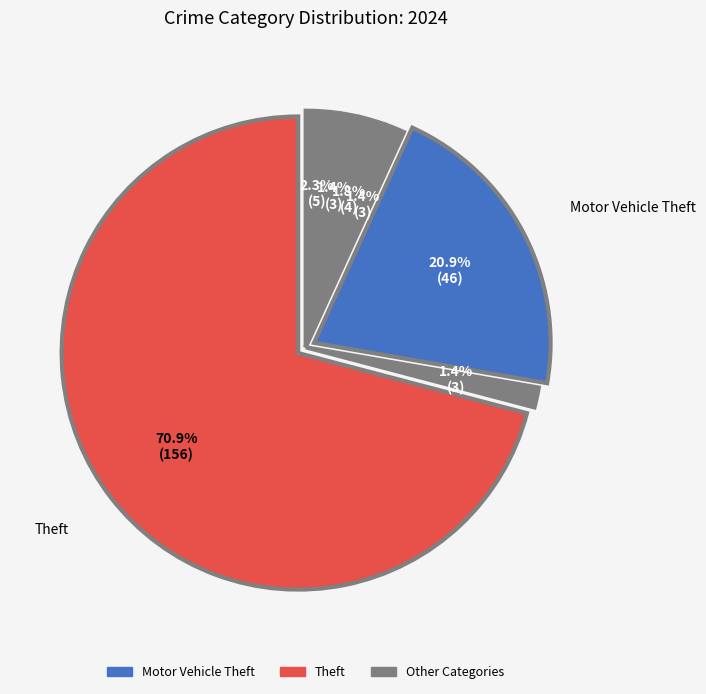

How many segments does this pie chart have?

7